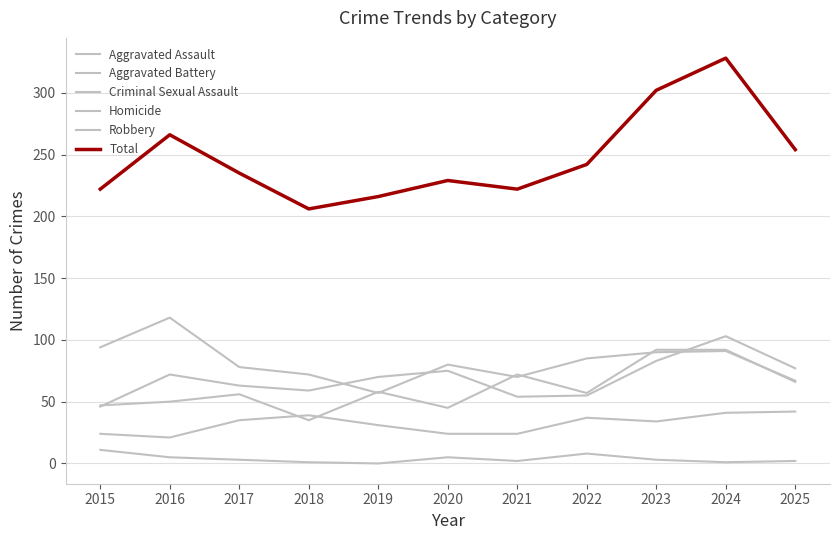

Between 2020 and 2022, which series saw the biggest shift?

Aggravated Battery